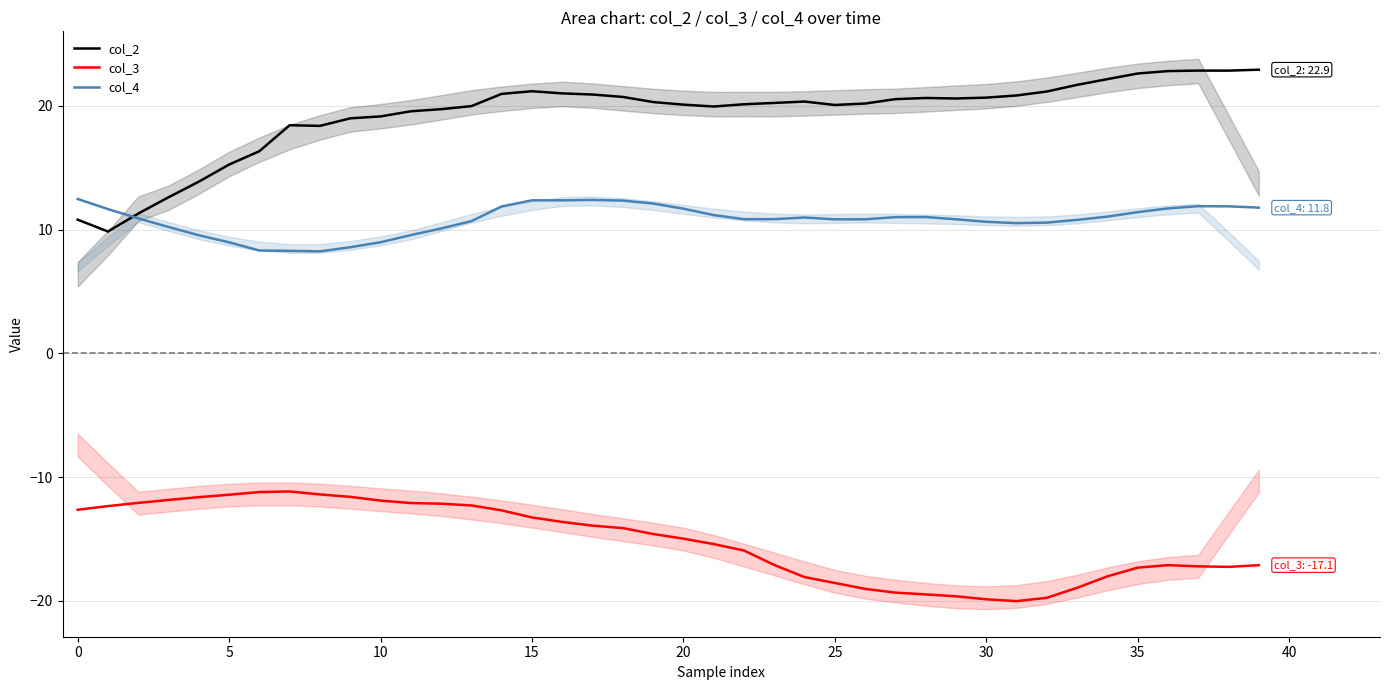

True or false: col_2 and col_3 cross at least once.

False